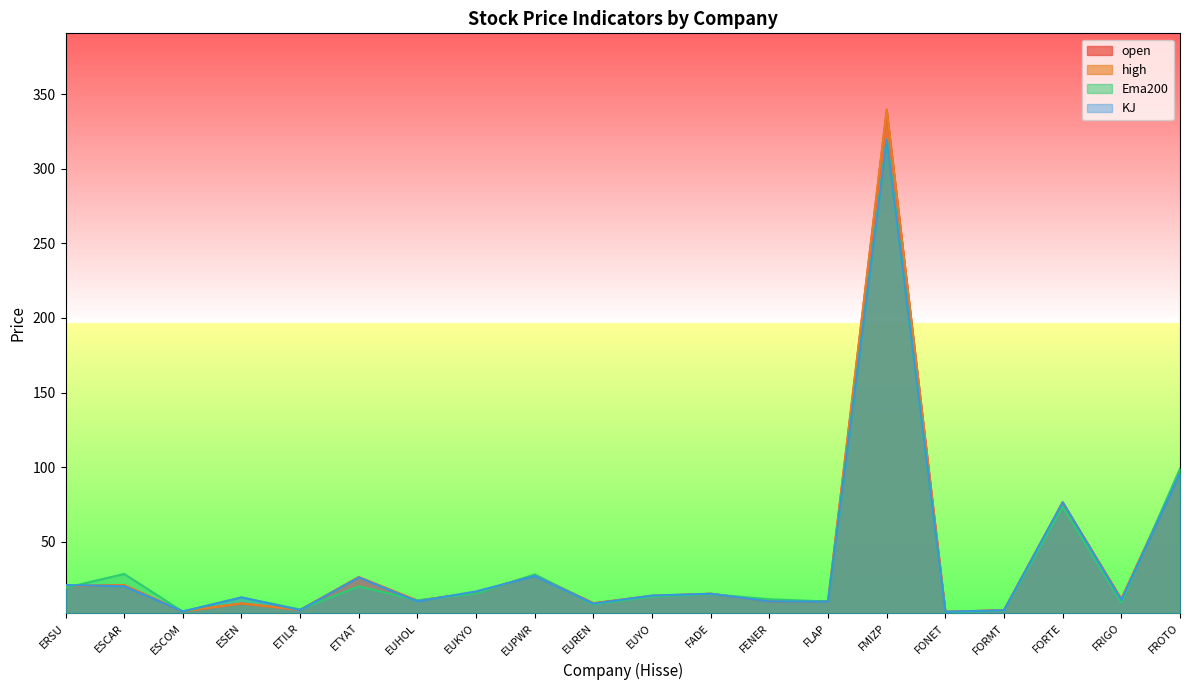

True or false: high has more than 1 interior local peaks.

True